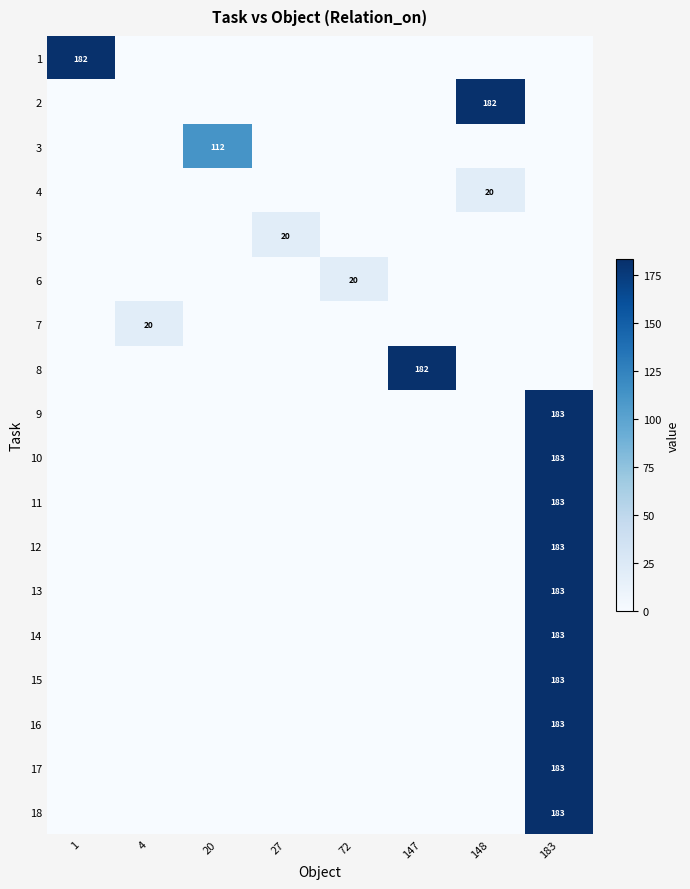

True or false: 10 has a value of -68 at 1.

False